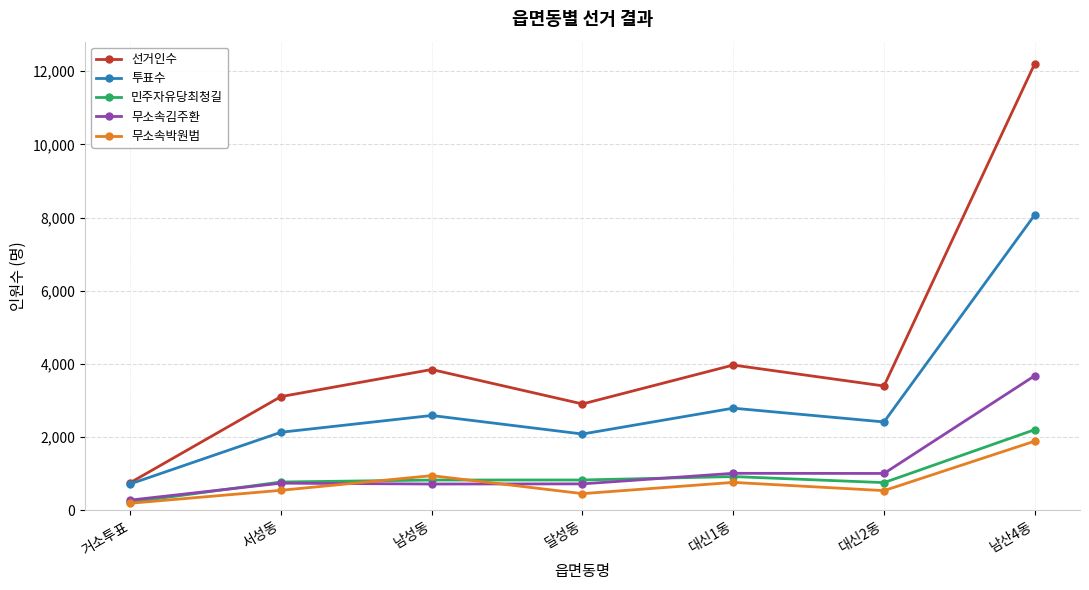

Is it true that 투표수 equals 2128 at 서성동?

True